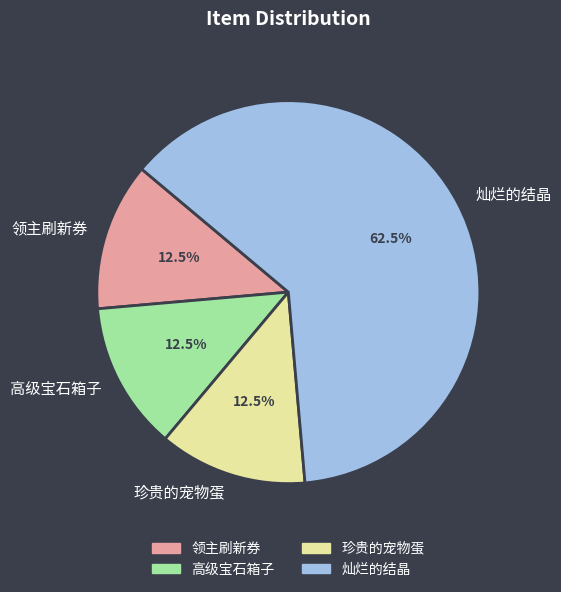

Approximately how many times larger is the value at 灿烂的结晶 compared to 领主刷新券?

5.0